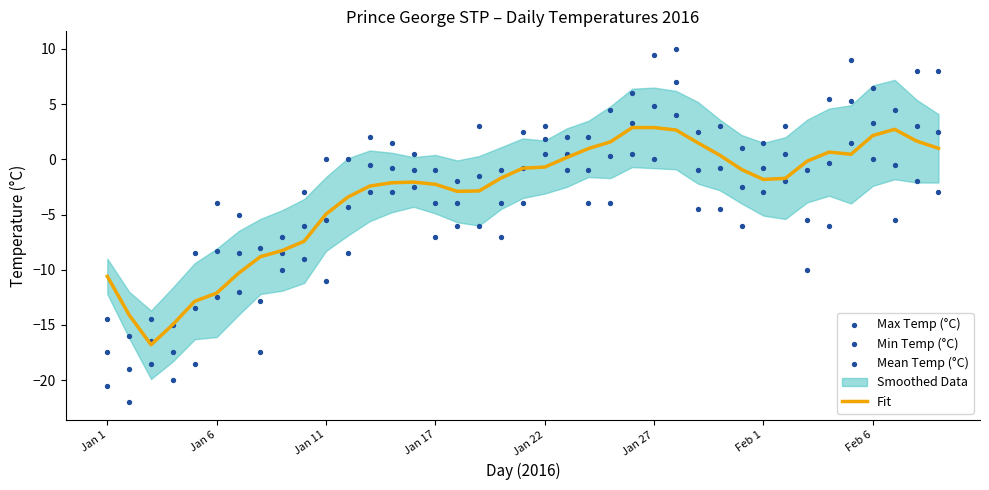

What is the total value across all series at 16?

-14.9